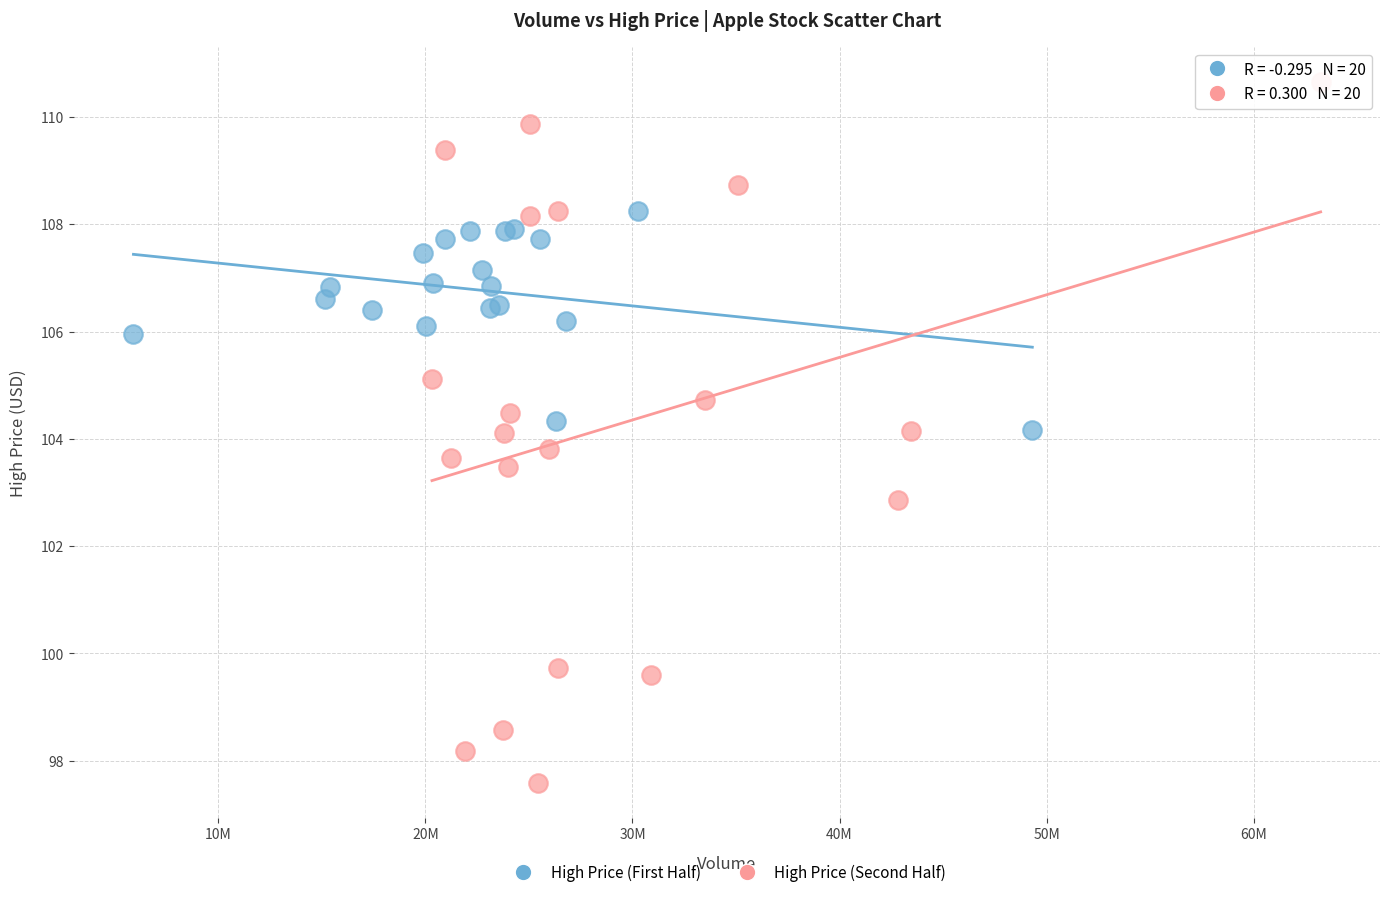

Which series reaches the minimum Y coordinate?

High Price (Second Half)